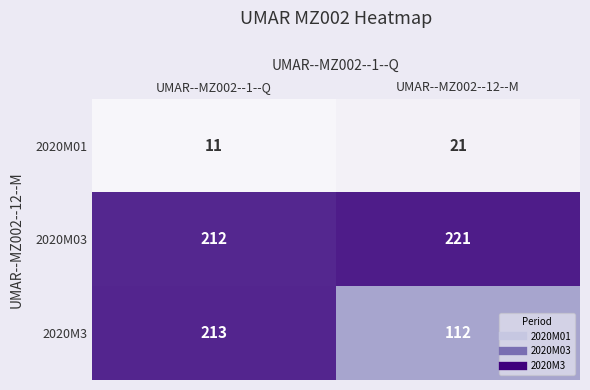

Is the value of 2020M01 at UMAR--MZ002--12--M greater than the value of 2020M3 at UMAR--MZ002--12--M?

No